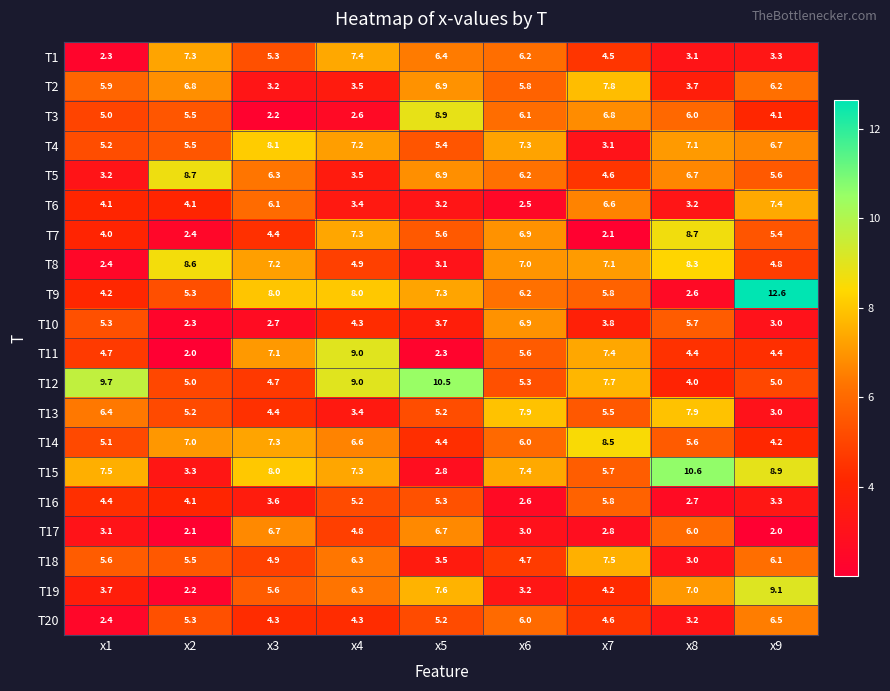

Which category has the highest value across all series?

x9